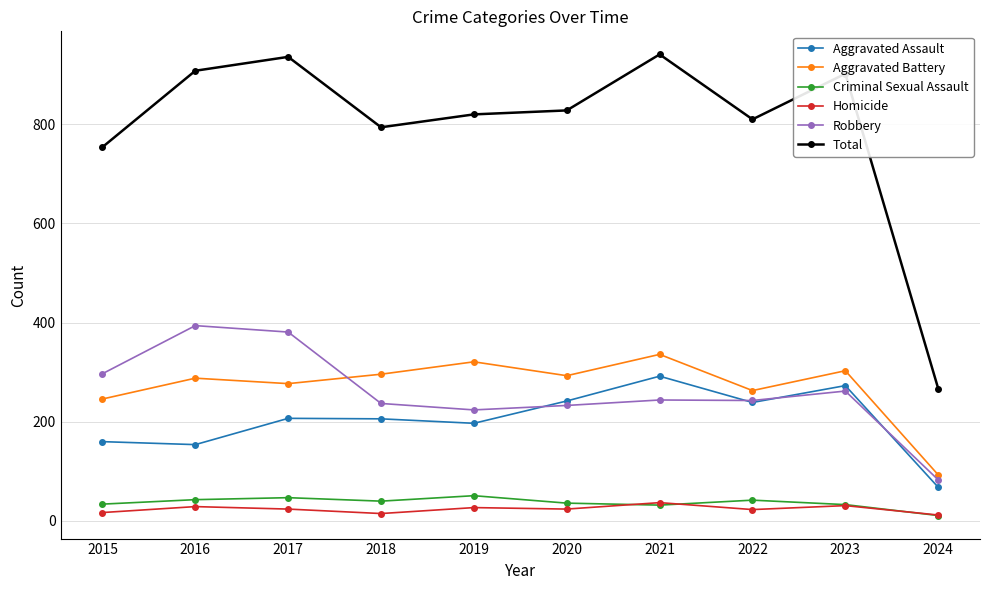

True or false: Homicide and Robbery intersect in this chart.

False